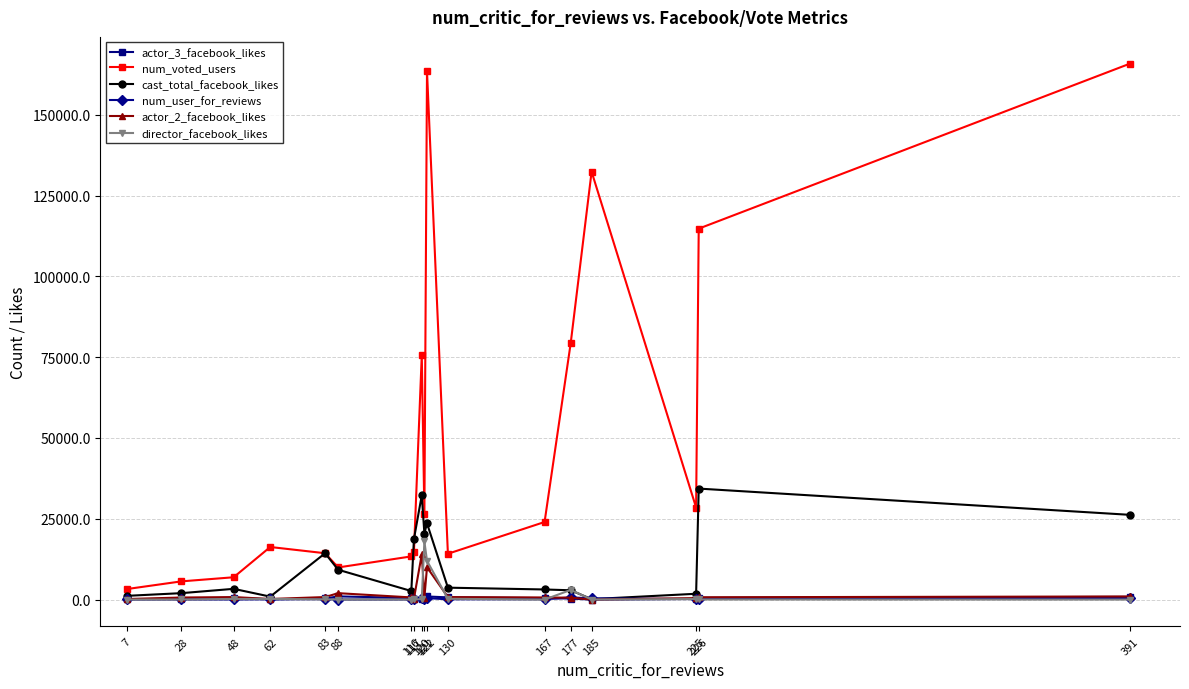

In cast_total_facebook_likes, how many points are lower than both neighbors (excluding endpoints)?

4